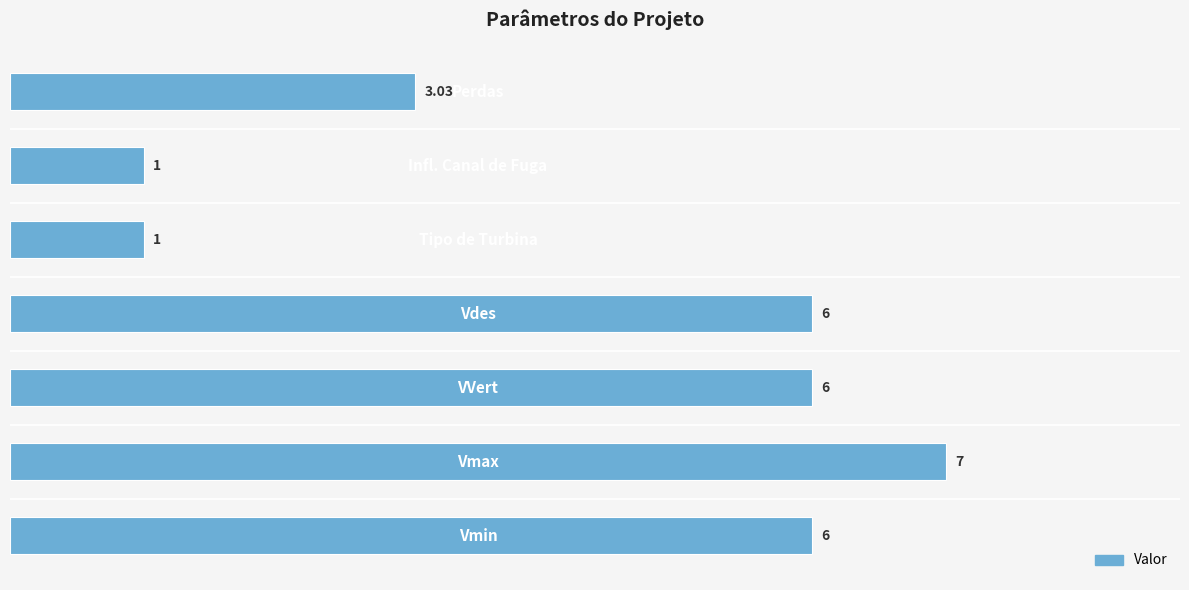

What is the sum of all values?

30.0